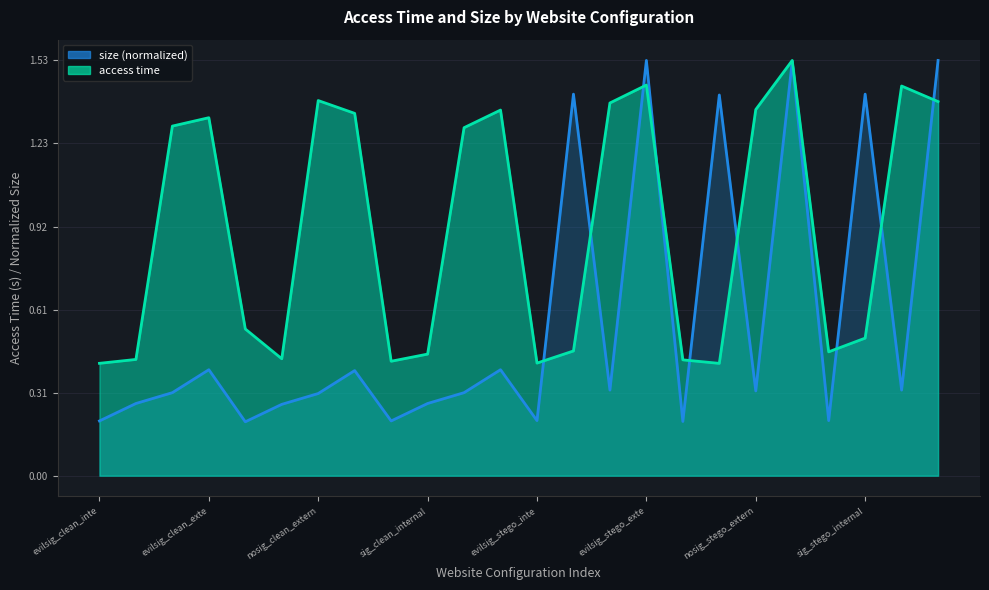

Which series changed the most between evilsig_stego_internal_png and sig_stego_external_jpg?

size